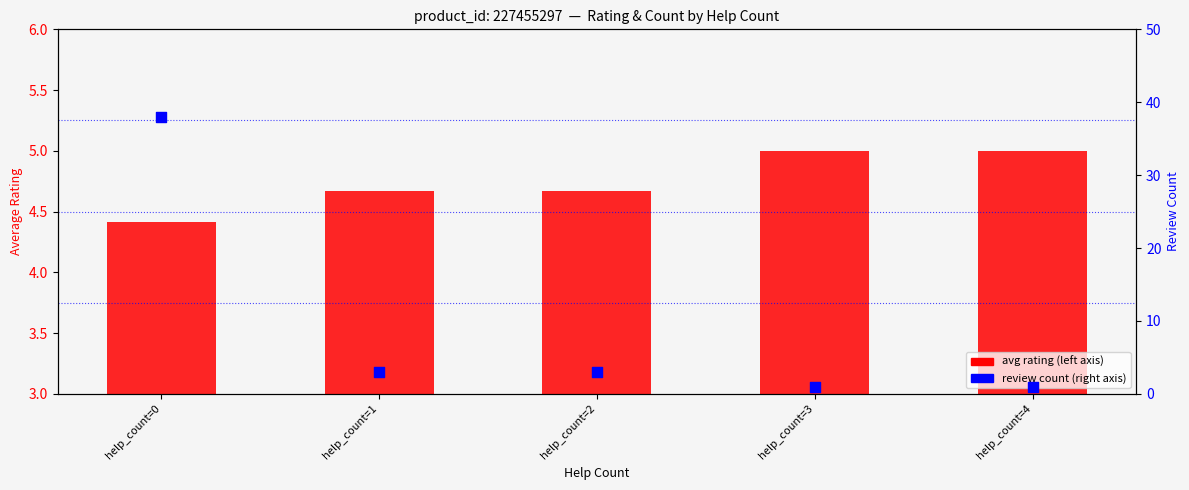

Which series has the largest total across all categories?

review count